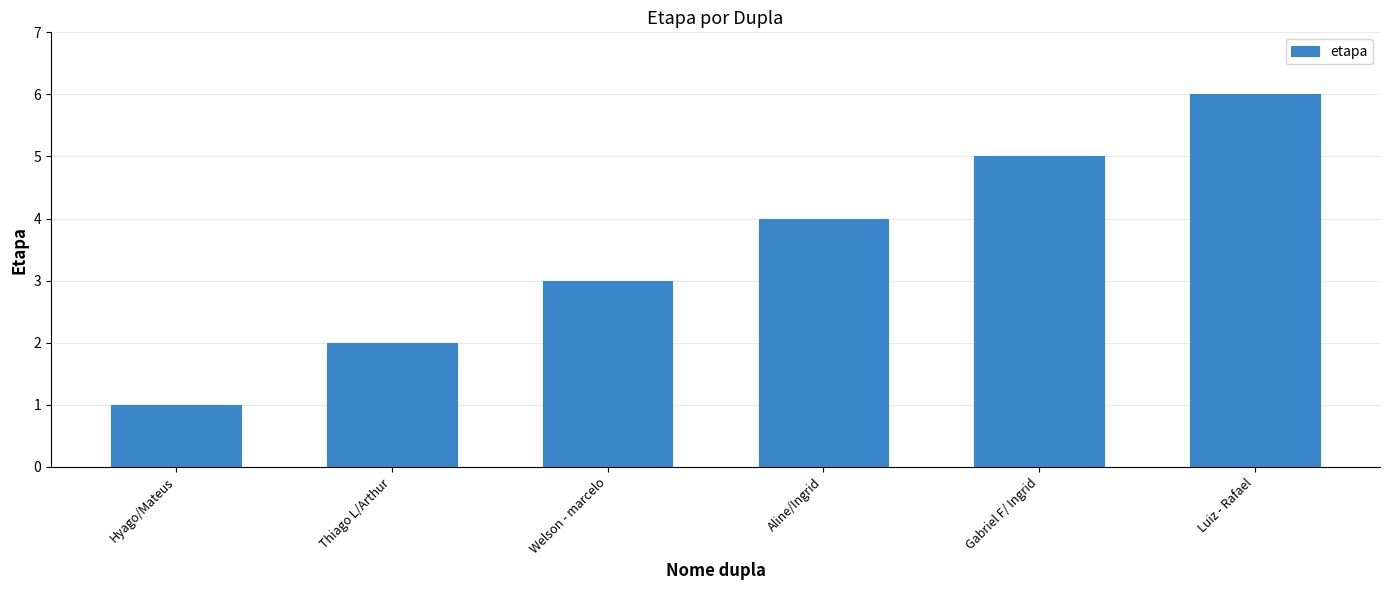

What is the change in value from Thiago L/Arthur to Aline/Ingrid?

+2